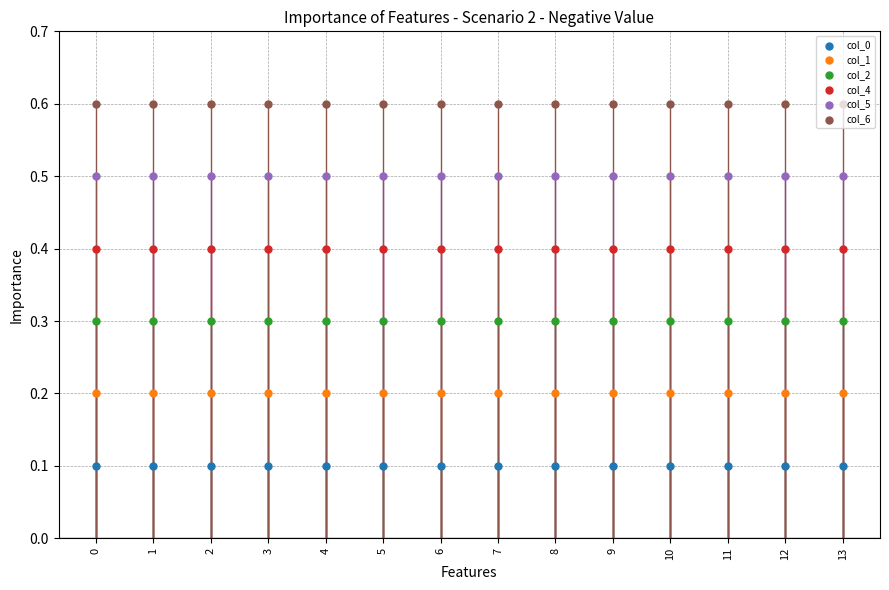

At how many categories does at least one series exceed 0?

14